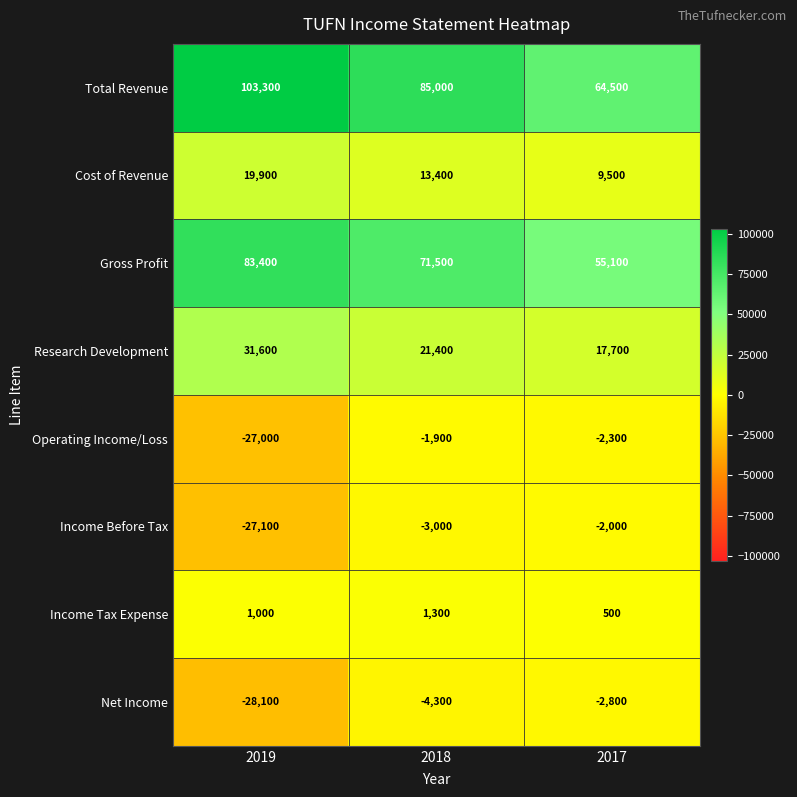

At which category is the sum across all series the highest?

2018